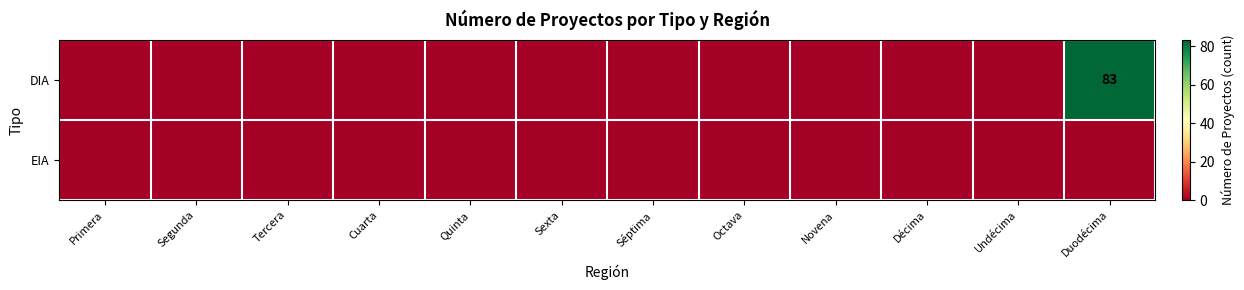

The value of DIA at Duodécima is 83. True or false?

True